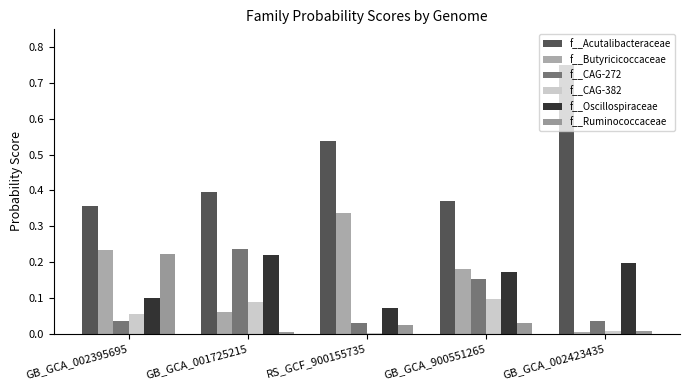

List the labels in order of f__Oscillospiraceae value, largest first.

GB_GCA_001725215, GB_GCA_002423435, GB_GCA_900551265, GB_GCA_002395695, RS_GCF_900155735